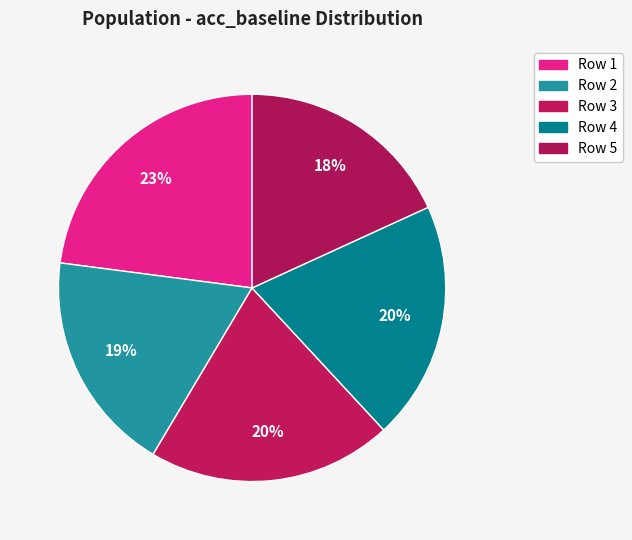

Which category has the smallest portion of the pie?

5